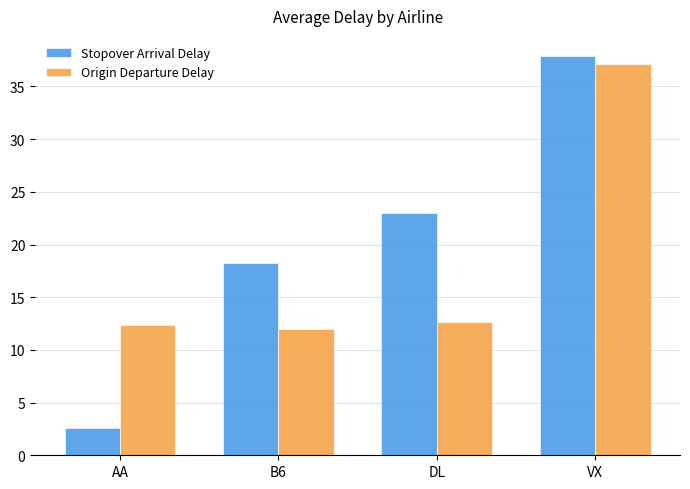

What is the approximate value of Stopover Arrival Delay at VX?

37.9